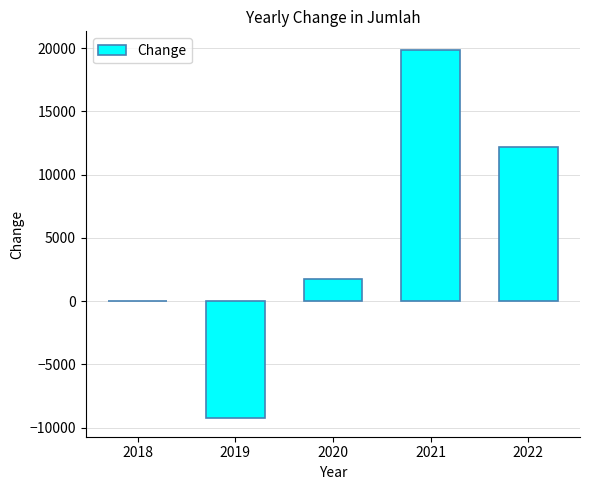

What is the difference between the values at 2022 and 2018?

12164